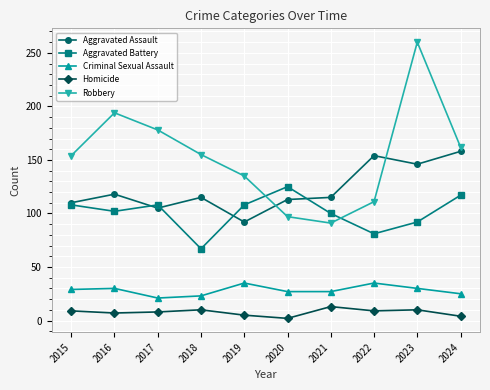

How many categories are shown in the chart?

10